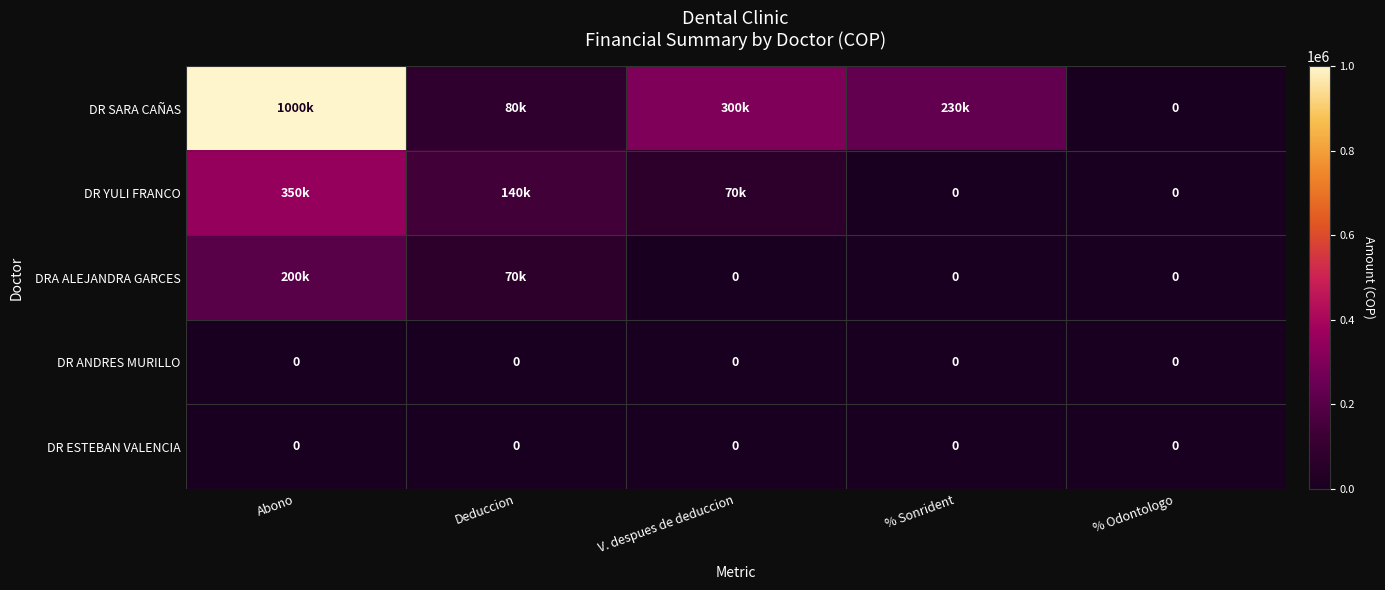

What is the difference between the highest and lowest values at Deduccion?

140000